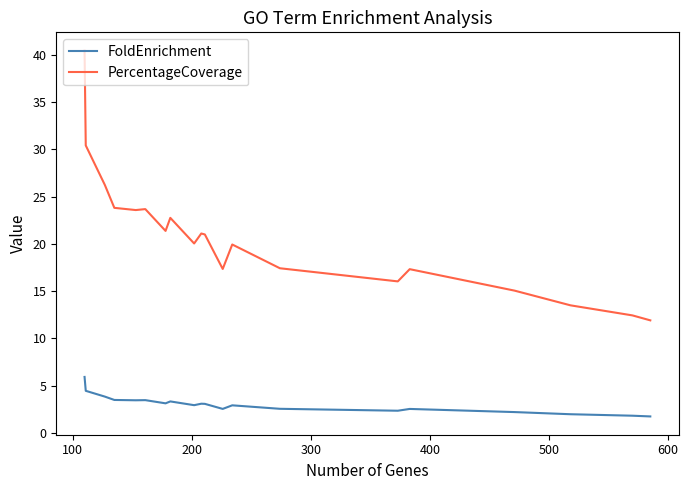

What is the difference between the maximum and minimum values in the PercentageCoverage series?

28.5